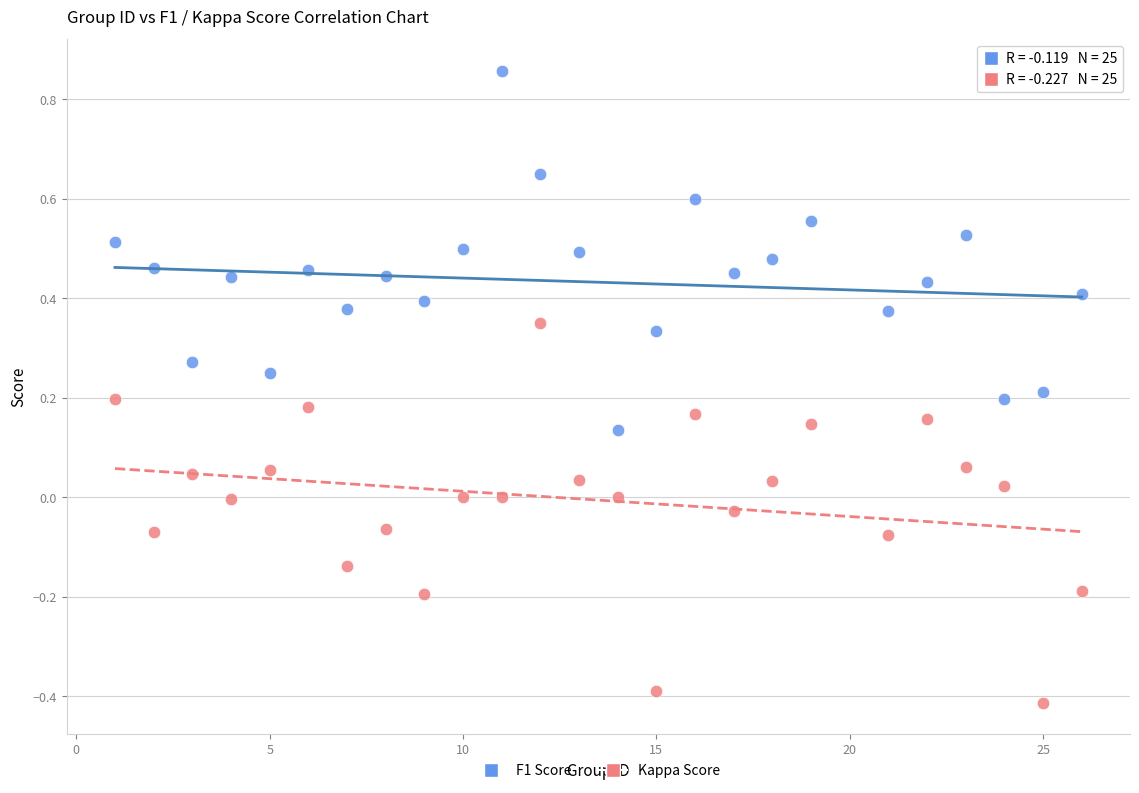

What are all the series names shown in the legend?

F1 Score, Kappa Score